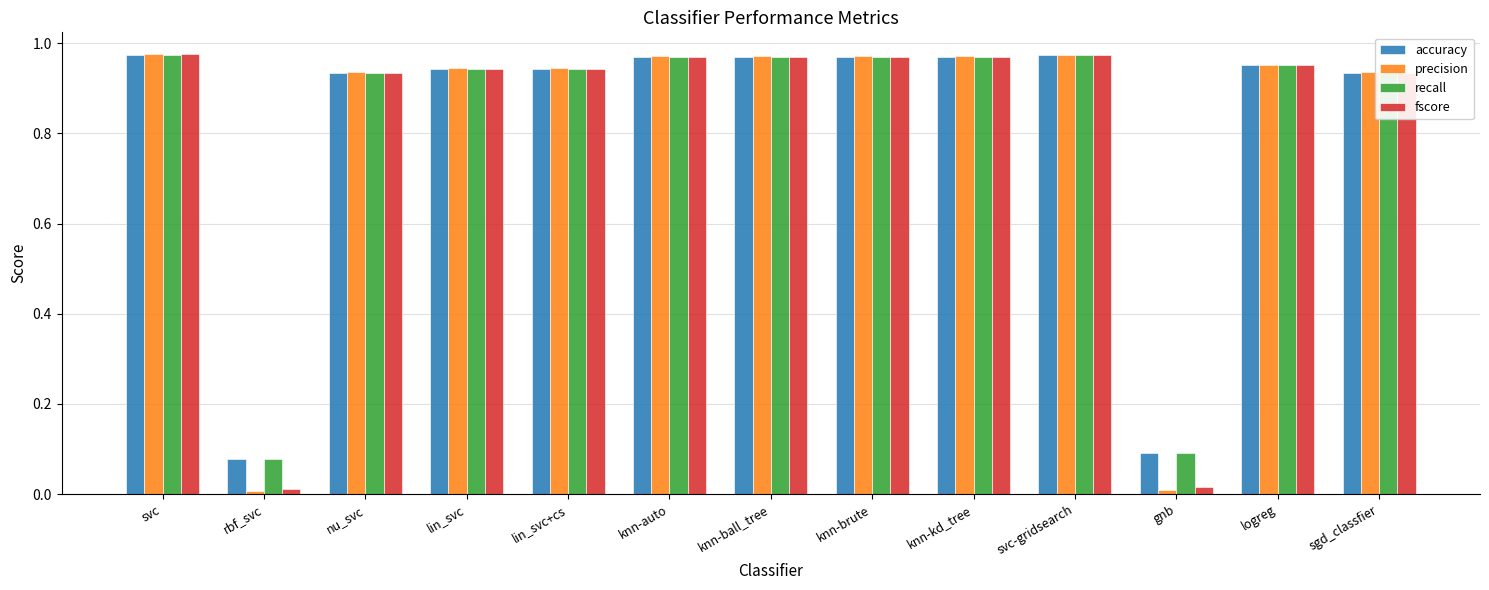

What is the sum of all accuracy values?

10.7